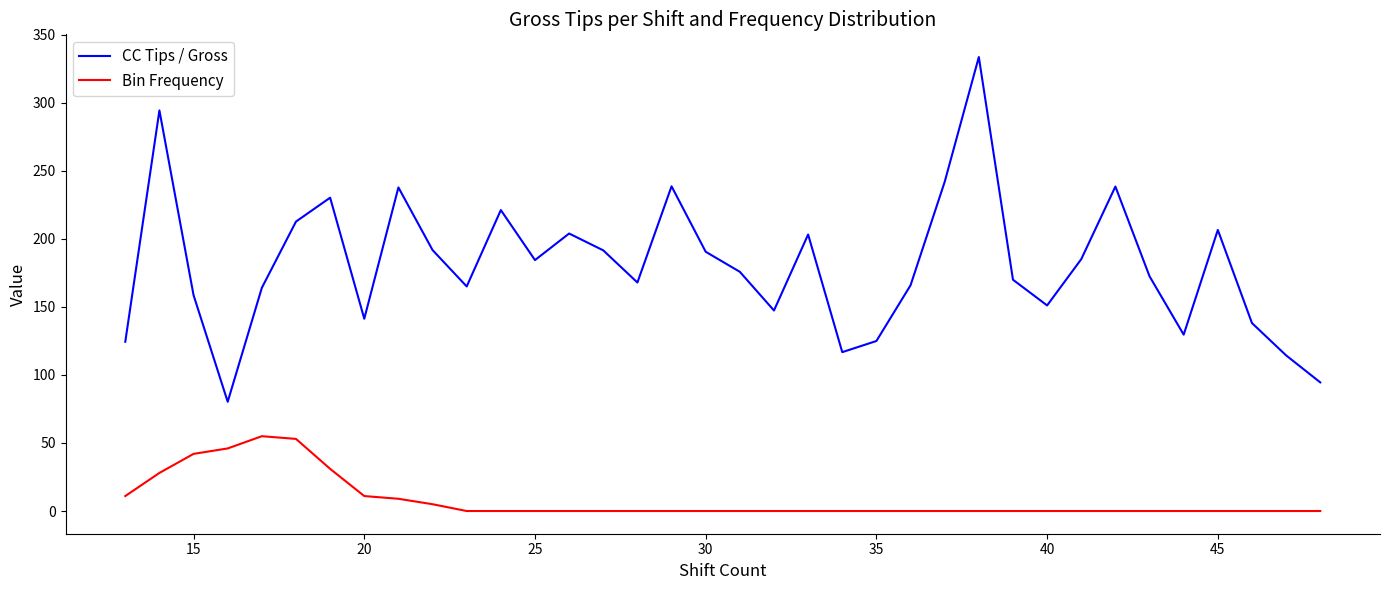

Which series has the largest range (max minus min)?

CC Tips / Gross